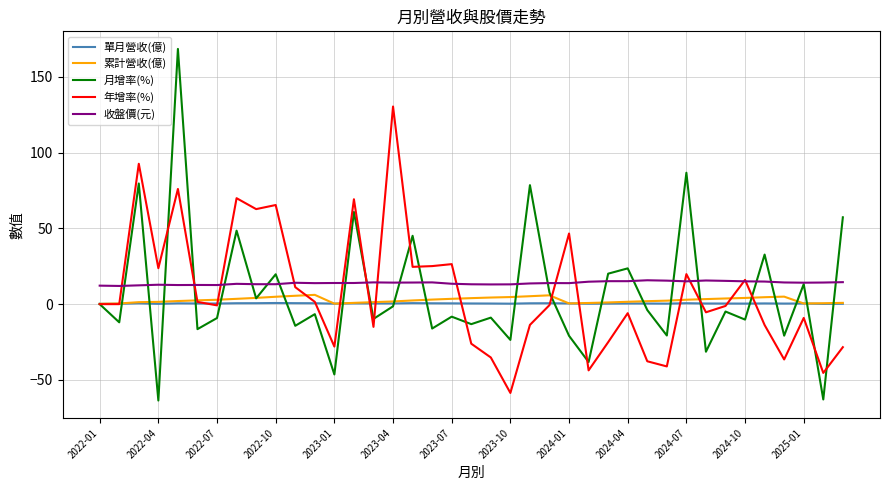

Which series has the largest range (max minus min)?

月增率(%)